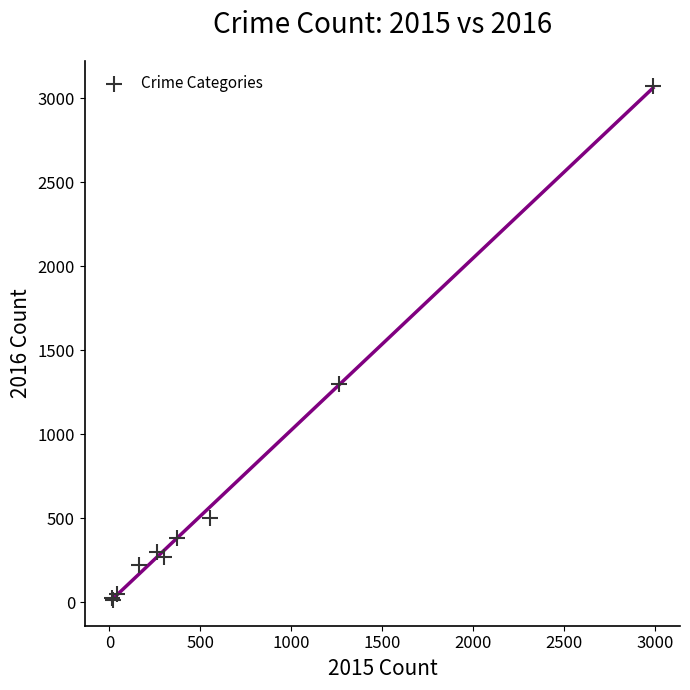

What Y value in the scatter plot is closest to 1542?

1297